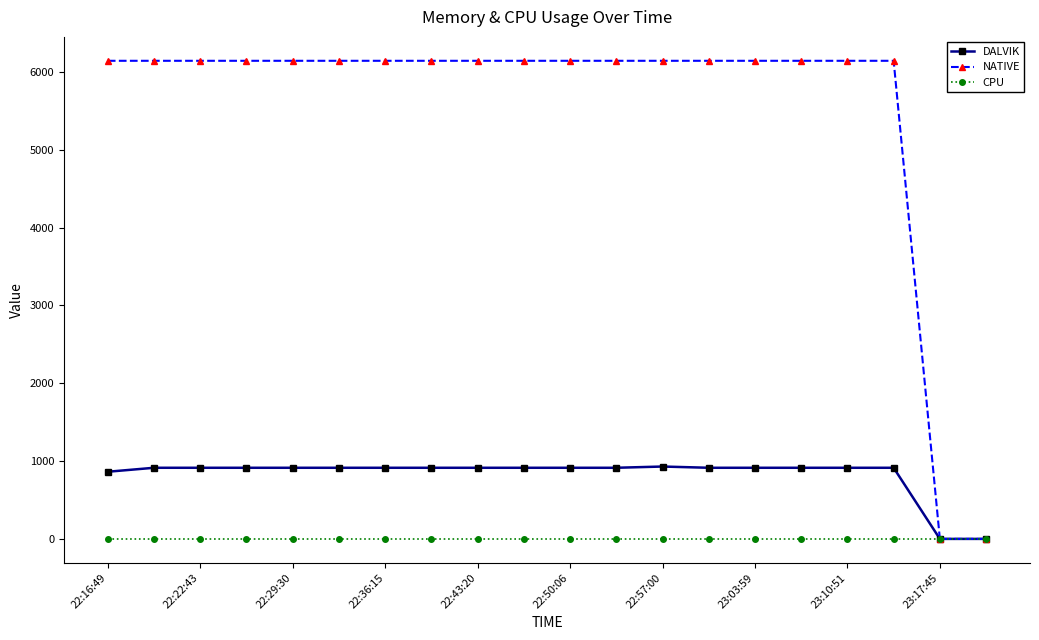

List the series in order of their peak value, highest first.

NATIVE, DALVIK, CPU